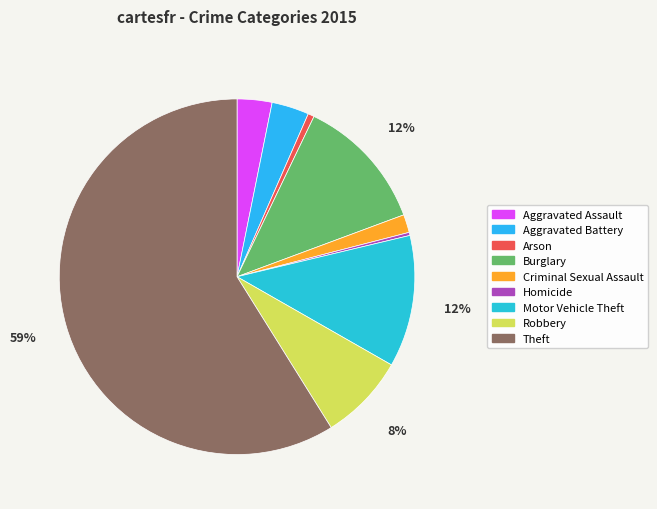

To the nearest percent, what portion does Robbery represent?

8%